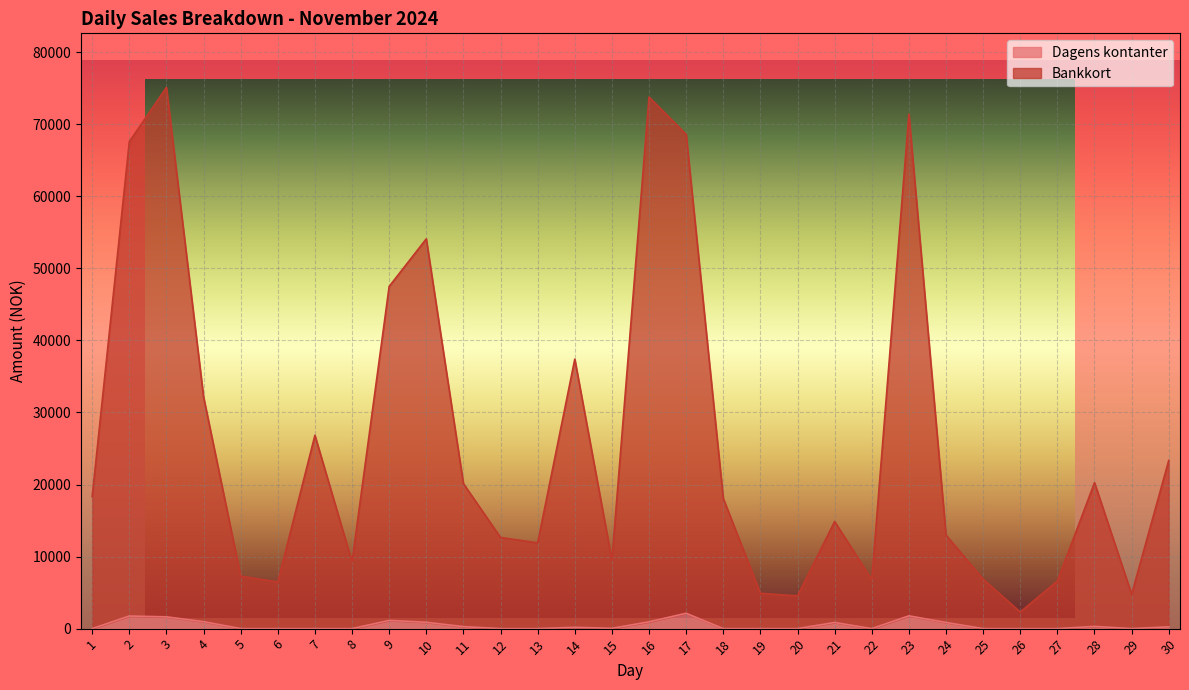

The value of Dagens kontanter at 24 is 511.8. True or false?

False